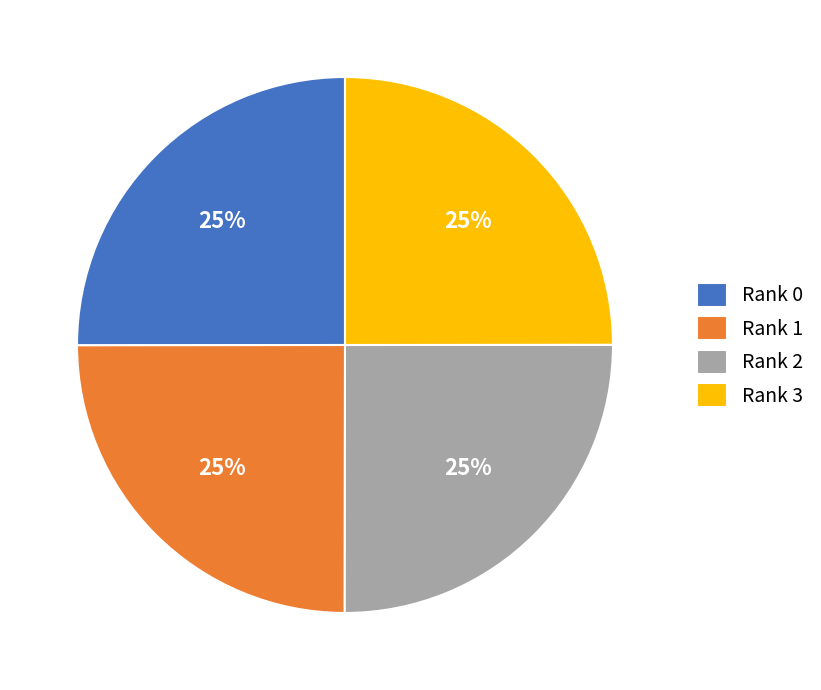

The Rank 1 slice represents 32% of the pie. True or false?

False